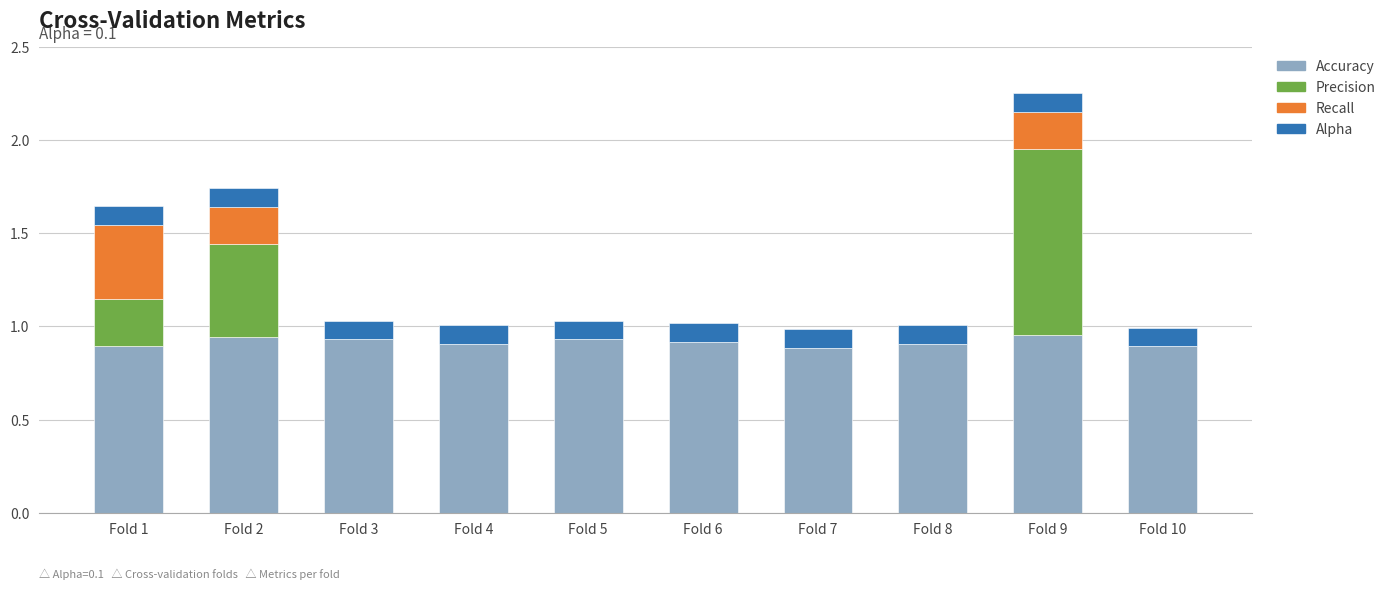

At which category is the sum across all series the highest?

Fold 9